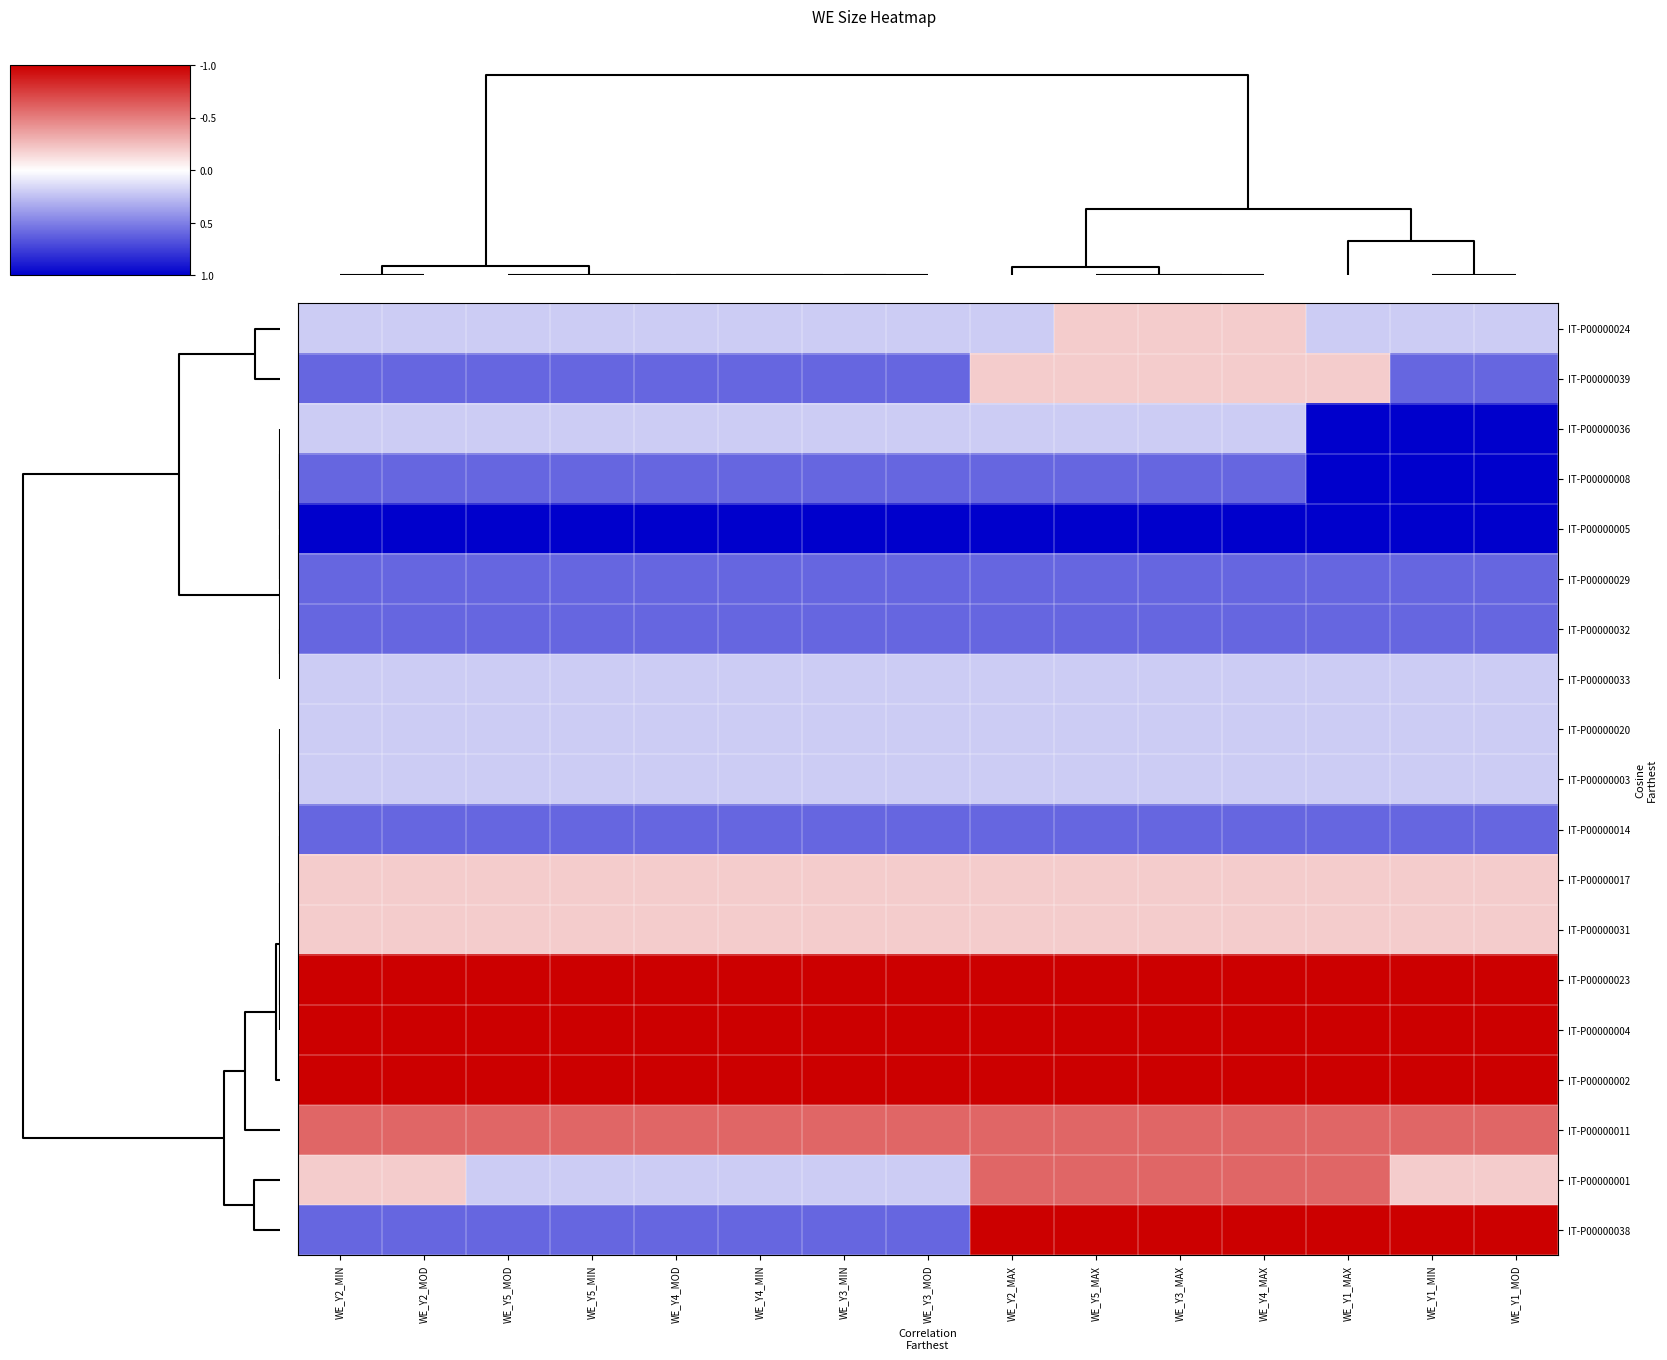

At how many categories does at least one series exceed 0?

15